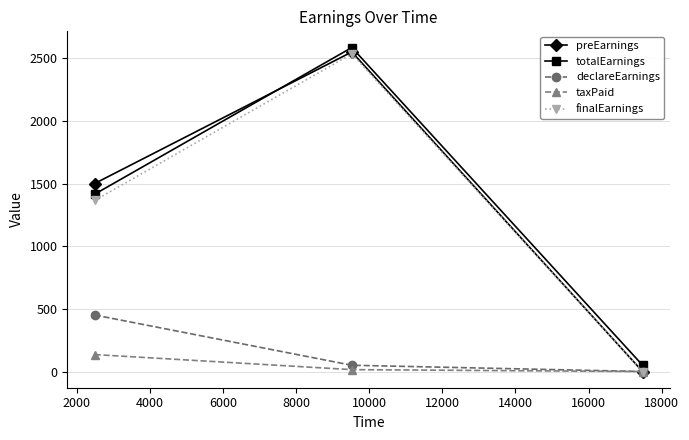

Which series has the largest range (max minus min)?

preEarnings